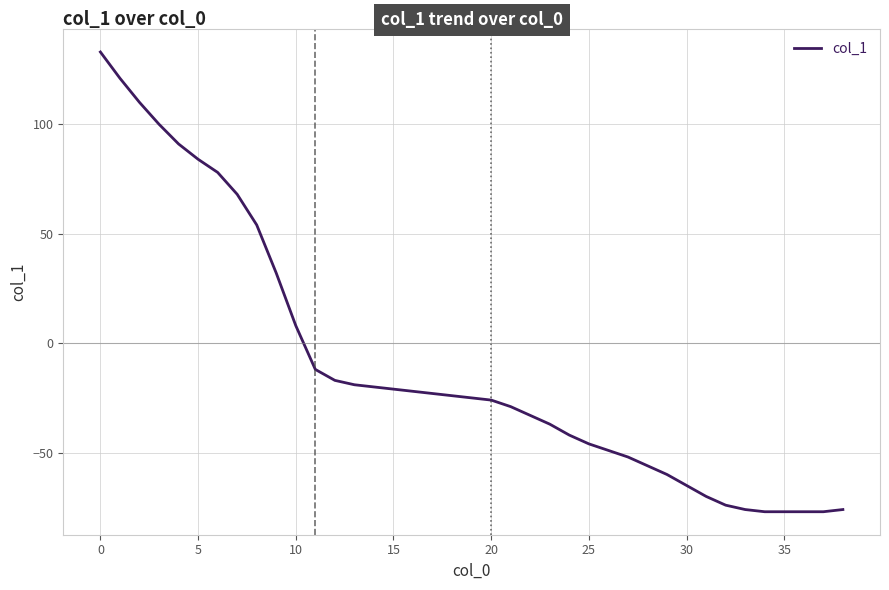

What is the difference between the maximum and minimum values?

210